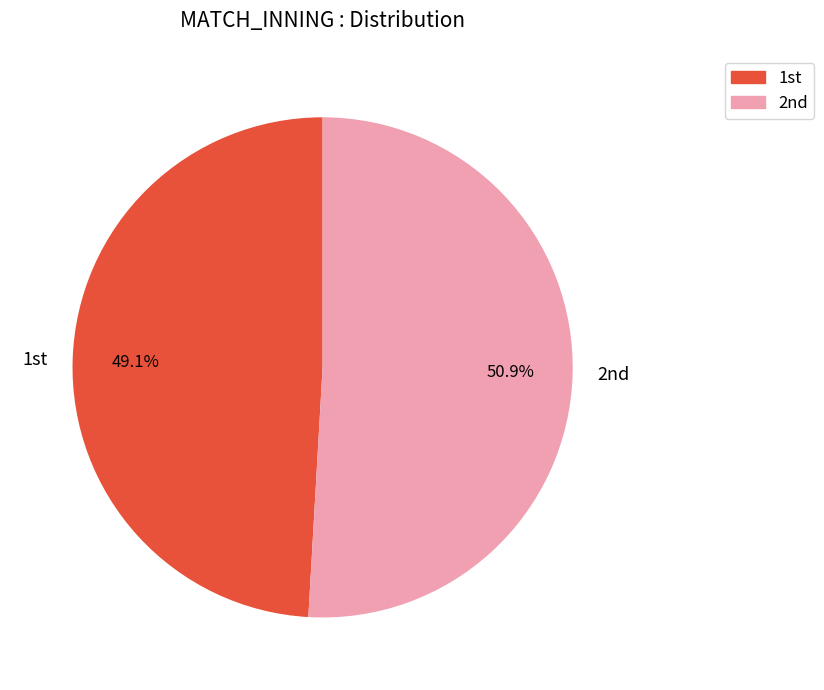

Count the number of slices in the pie.

2